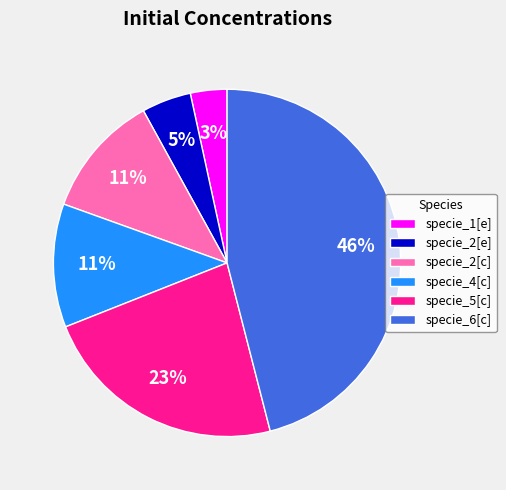

To the nearest percent, what percentage of the pie is specie_2[c]?

11%